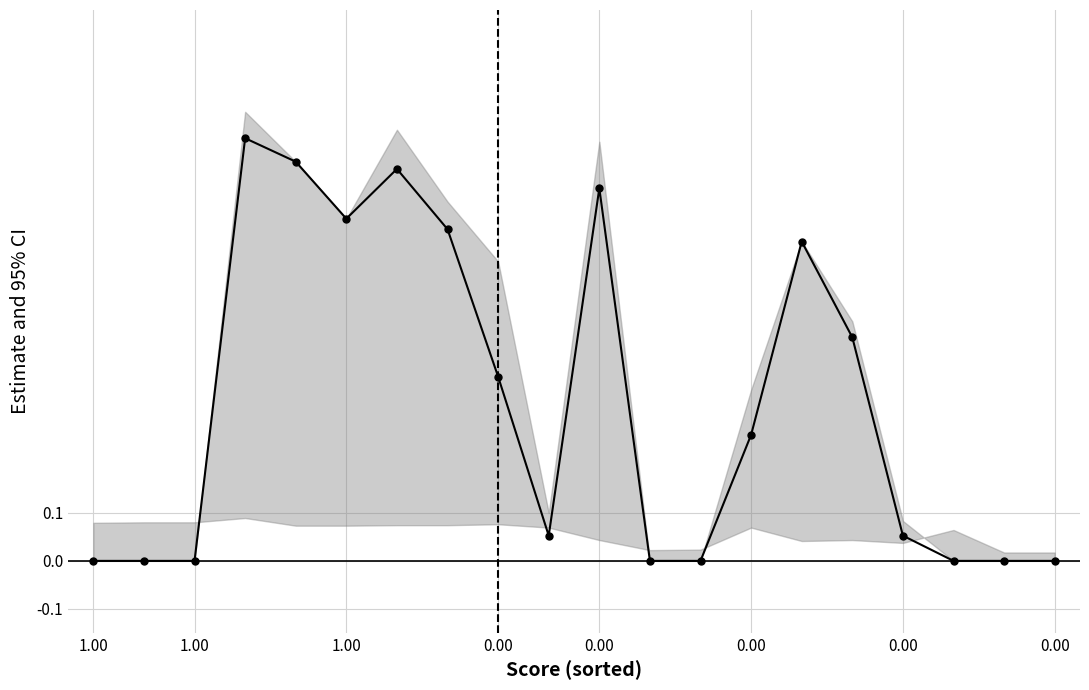

Which label corresponds to the smallest value in the chart?

1.00